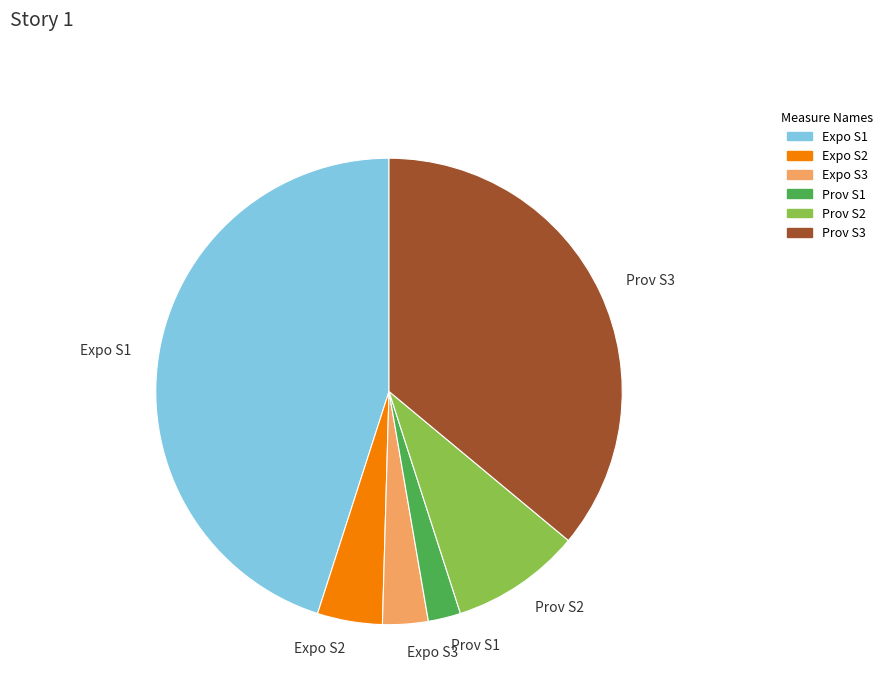

Is it true that Expo S1 is 45% of the pie?

True